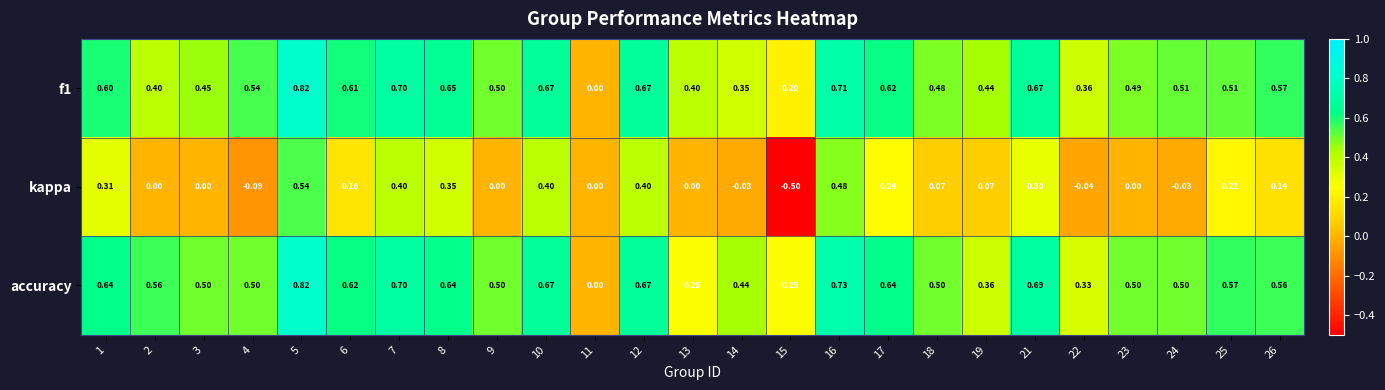

Which series changed the most between 6 and 8?

kappa